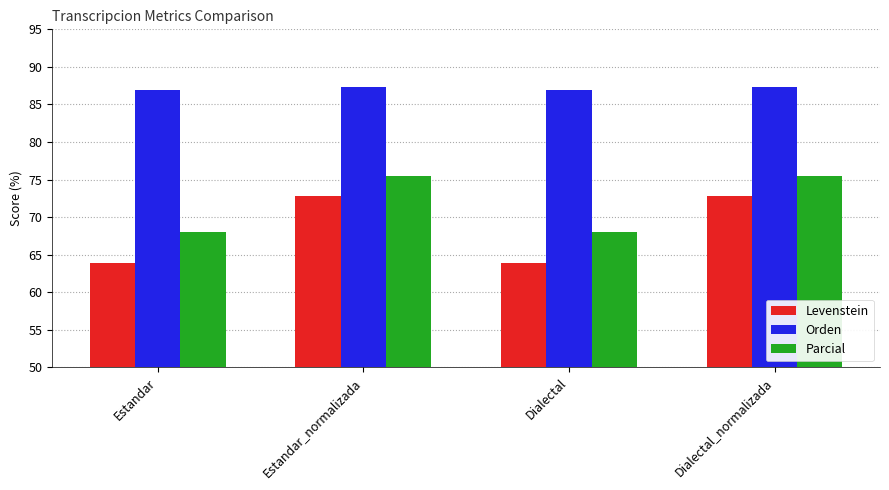

Which series has the widest spread of values?

Levenstein